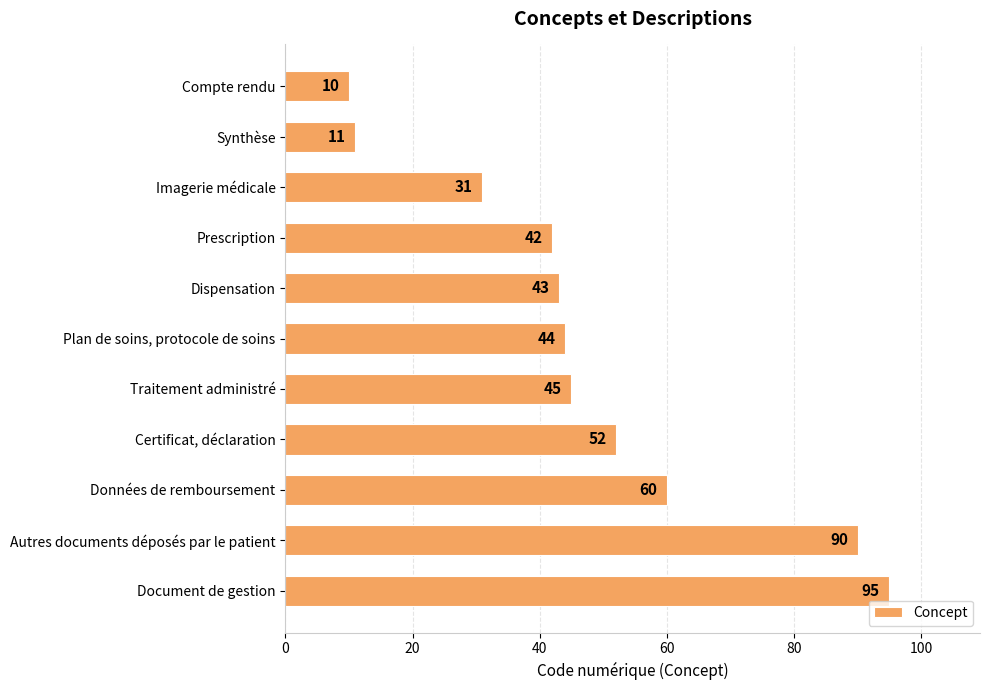

Count the number of categories in the chart.

11